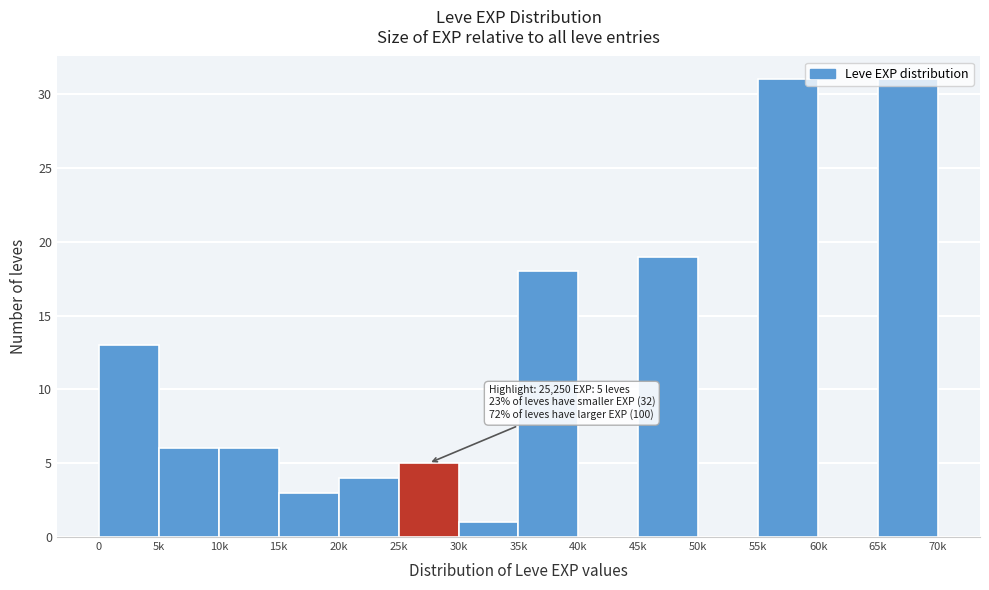

What is the sum of the values at 15k and 40k?

3